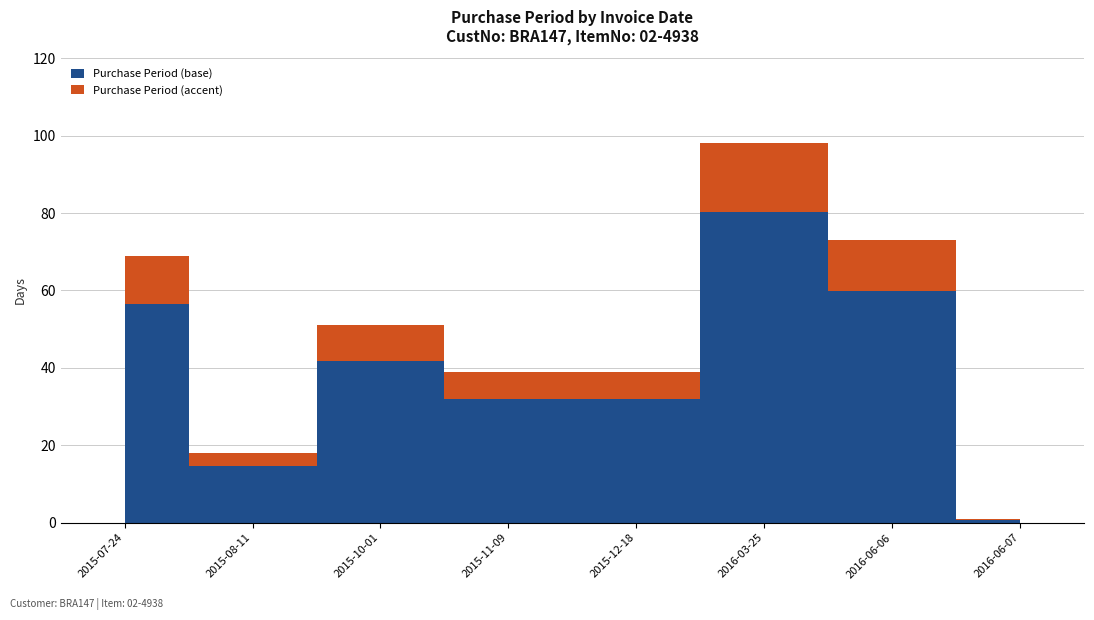

What is the label of the 3rd point from the right?

2016-03-25